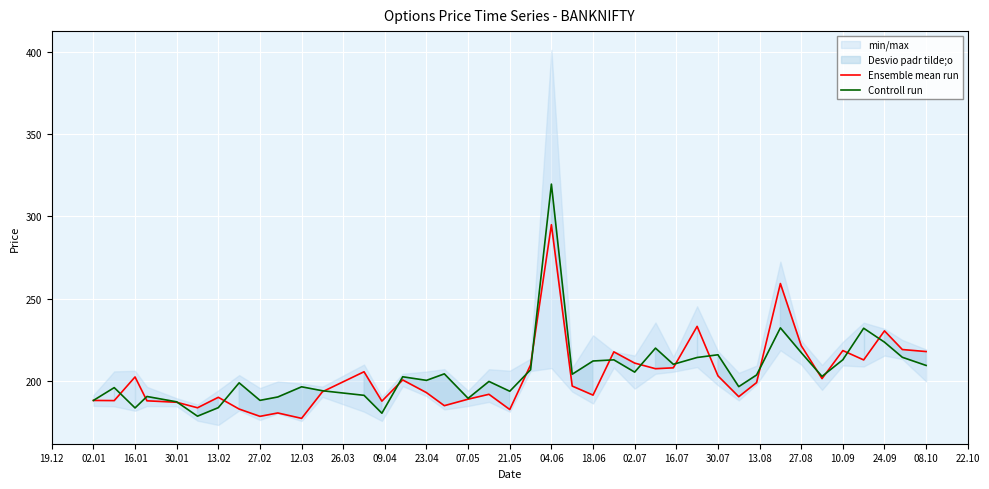

What is the minimum value for Ensemble mean run?

177.5